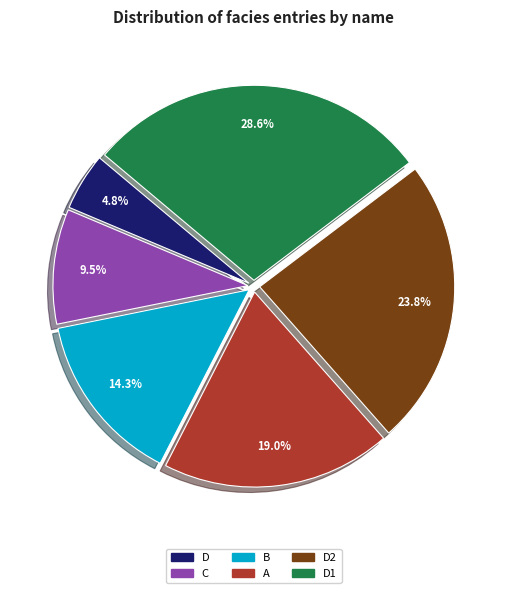

Is there a majority slice in this chart?

No